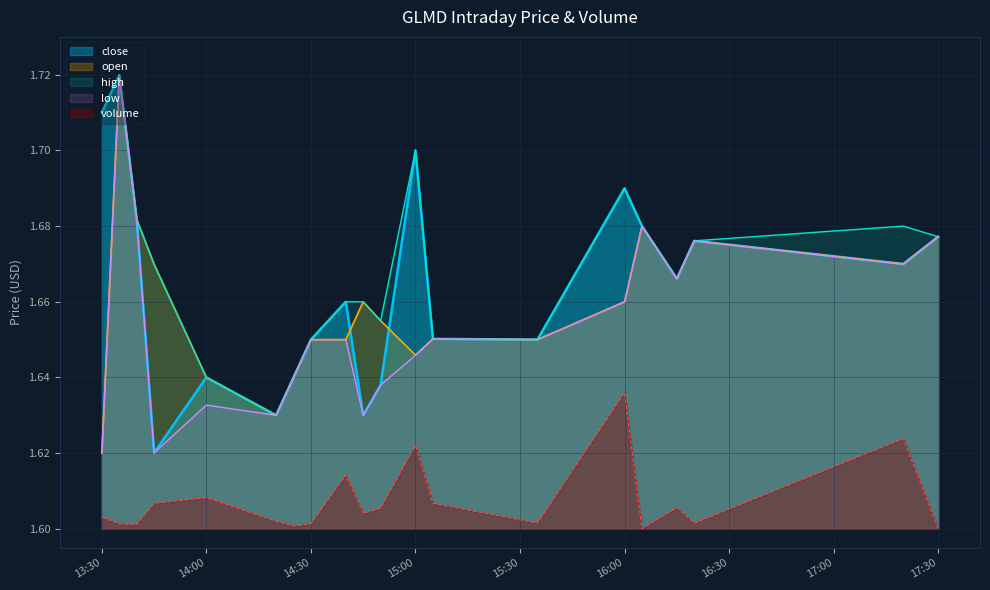

Rank the series at 2022-04-01 16:05 from lowest to highest value.

volume, close, open, high, low